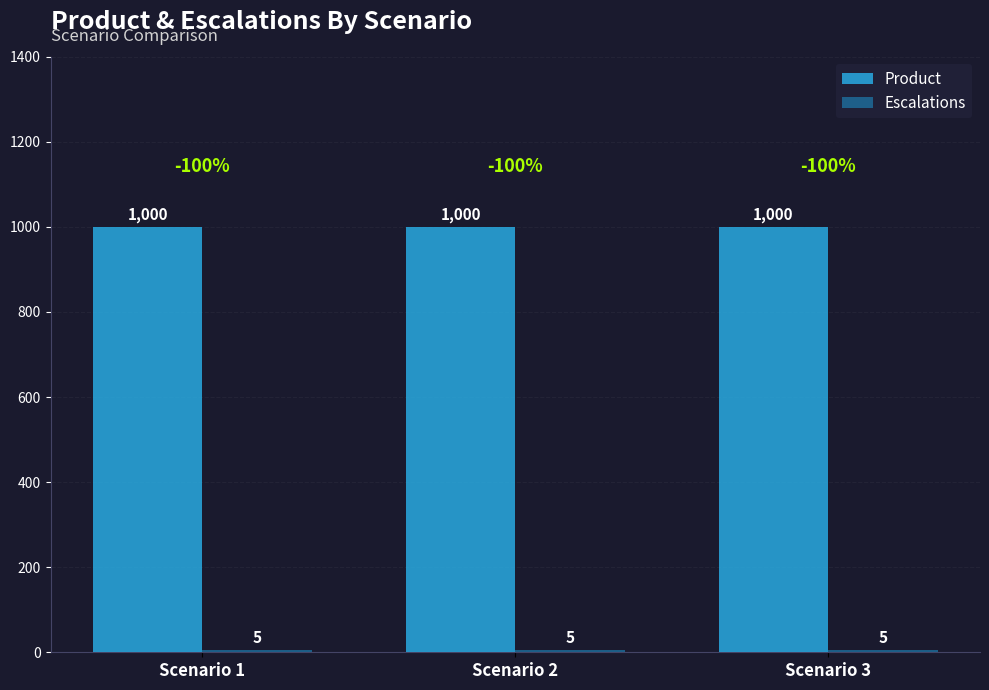

Read the Product value at Scenario 2.

1000